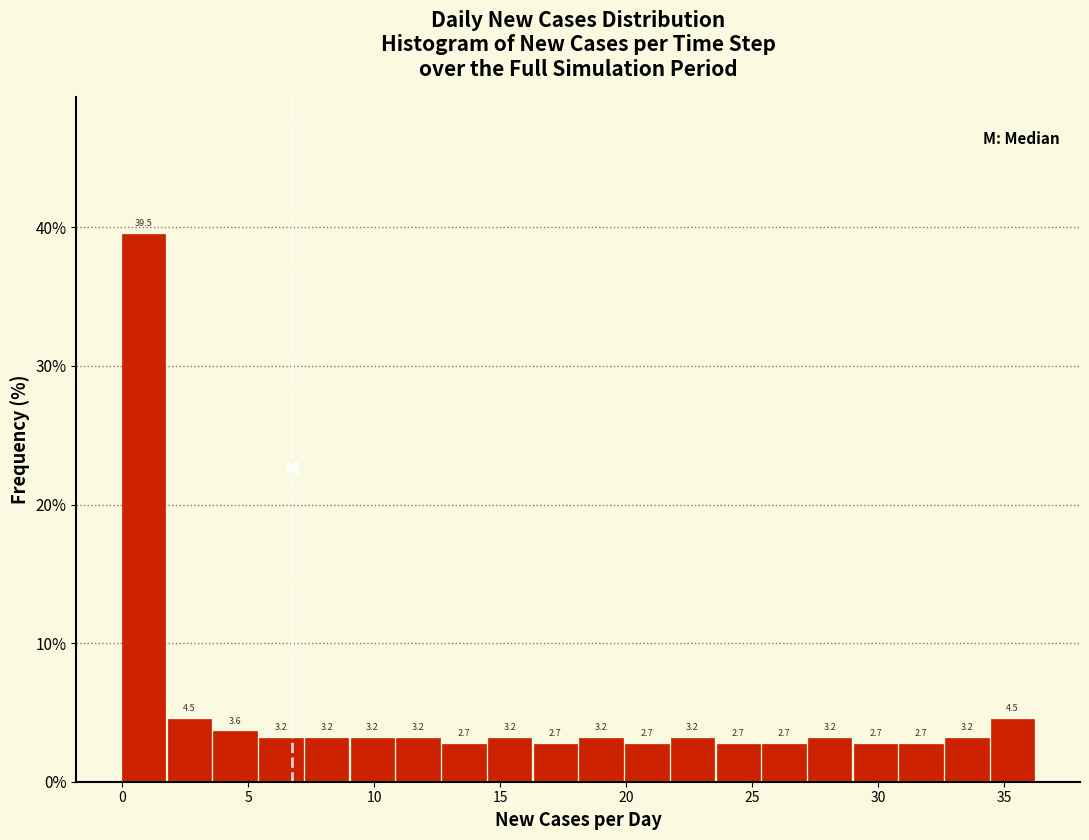

Around what value on the x-axis is the tallest bar? Give the approximate position of its centre, as read against the axis.

1.0